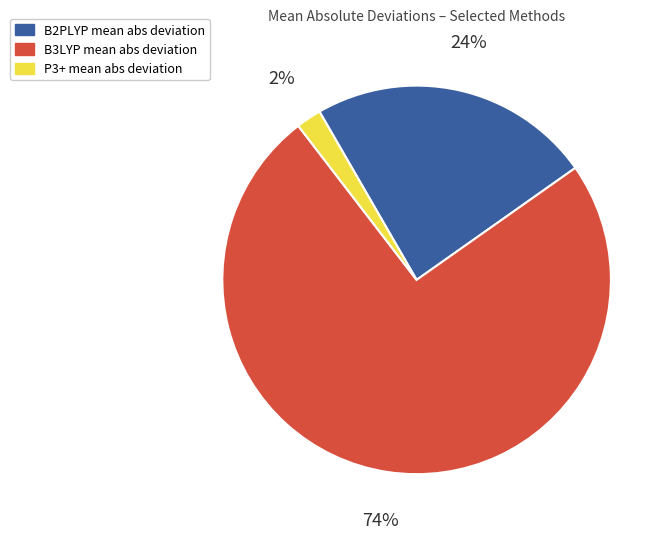

Is there any slice that represents more than half of the pie?

Yes